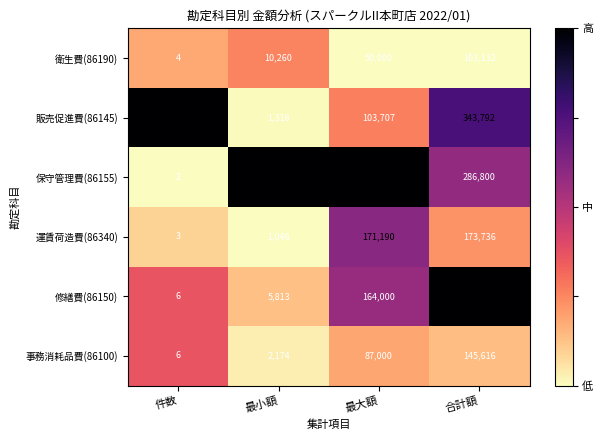

Between 件数 and 最小額, which series saw the biggest shift?

保守管理費(86155)